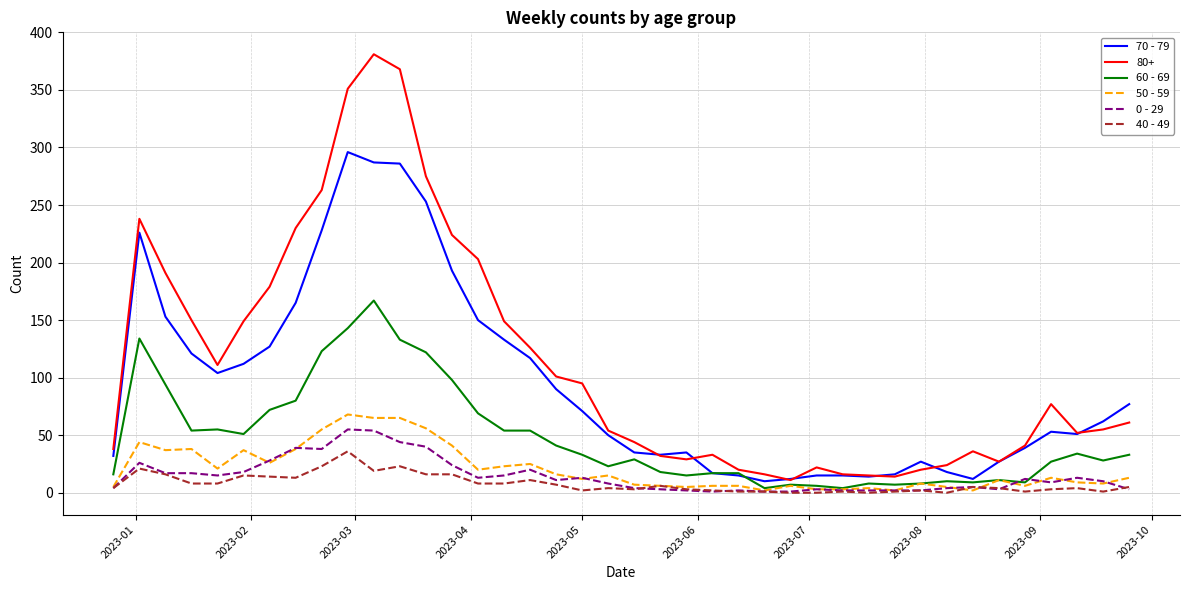

List the series in order of their peak value, lowest first.

40 - 49, 0 - 29, 50 - 59, 60 - 69, 70 - 79, 80+